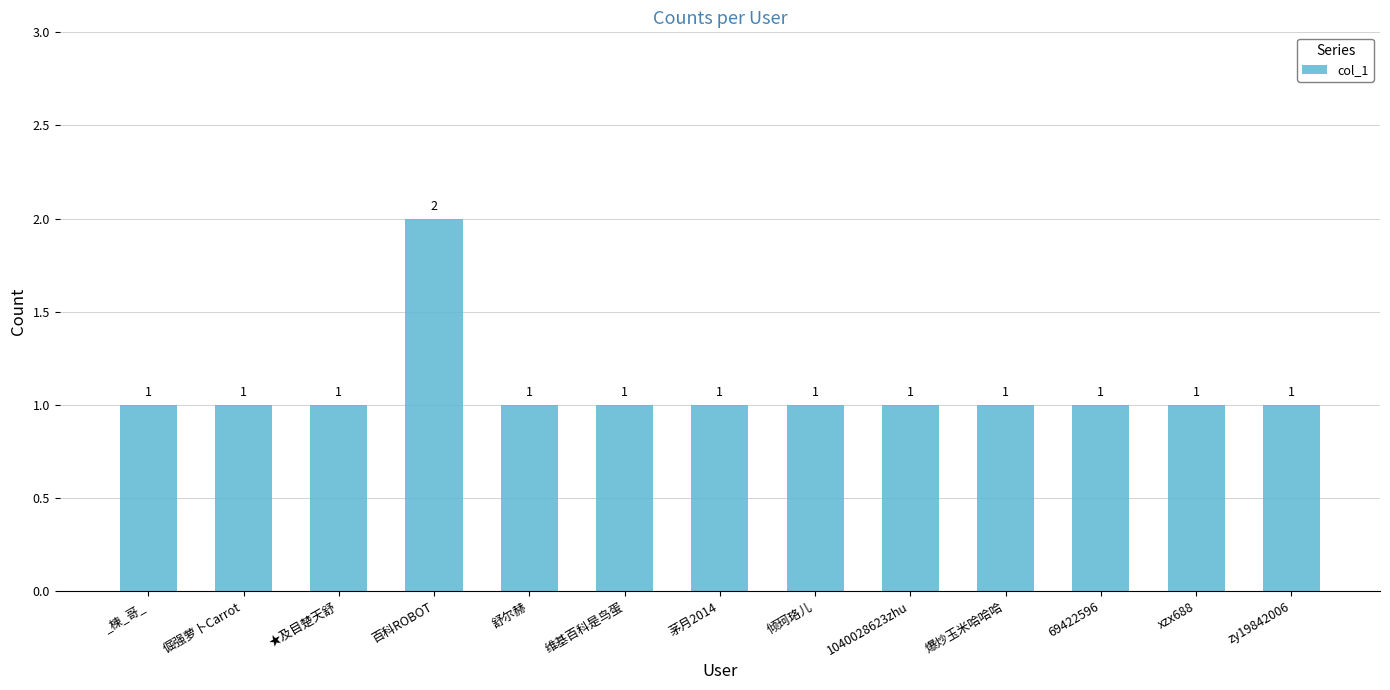

Does the chart contain any negative values?

No